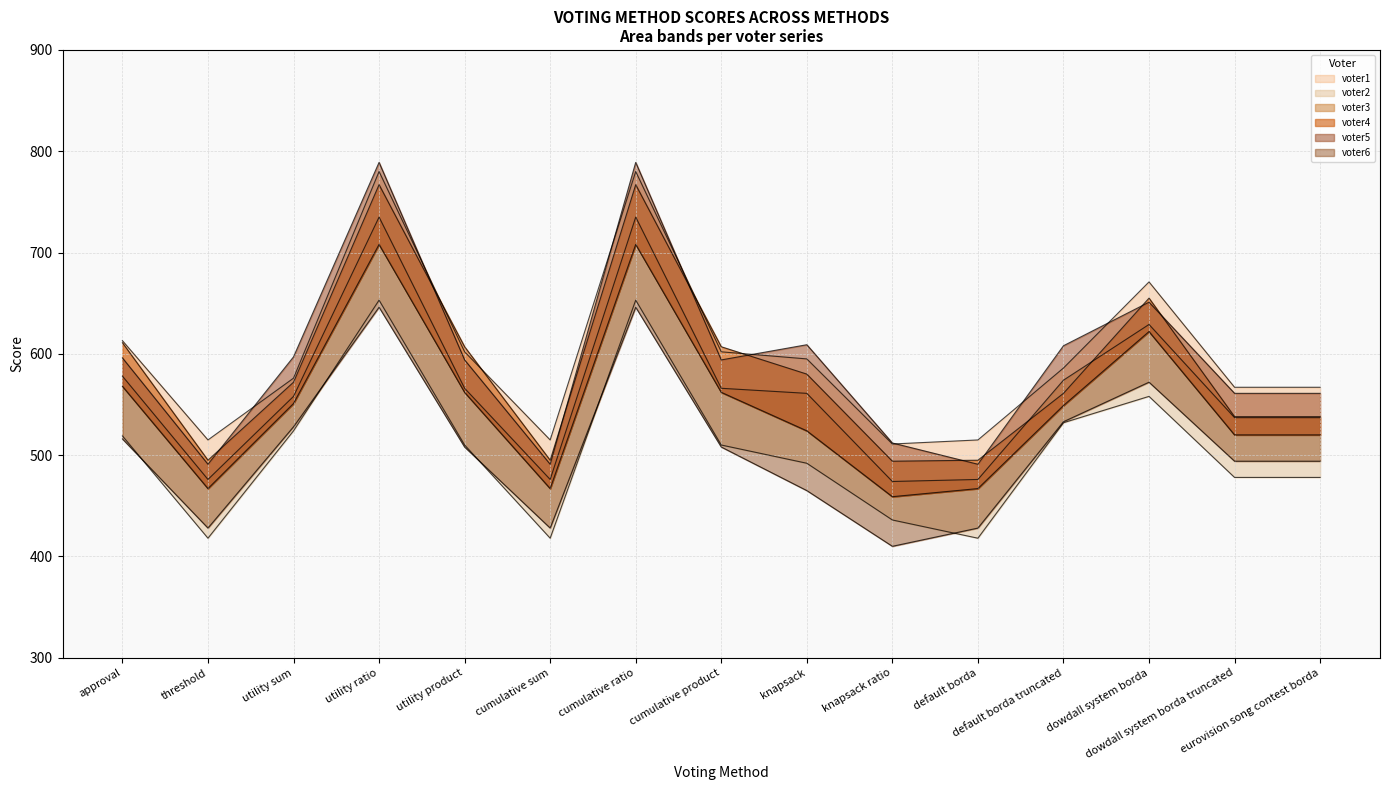

How many times do voter1 and voter4 cross each other?

4